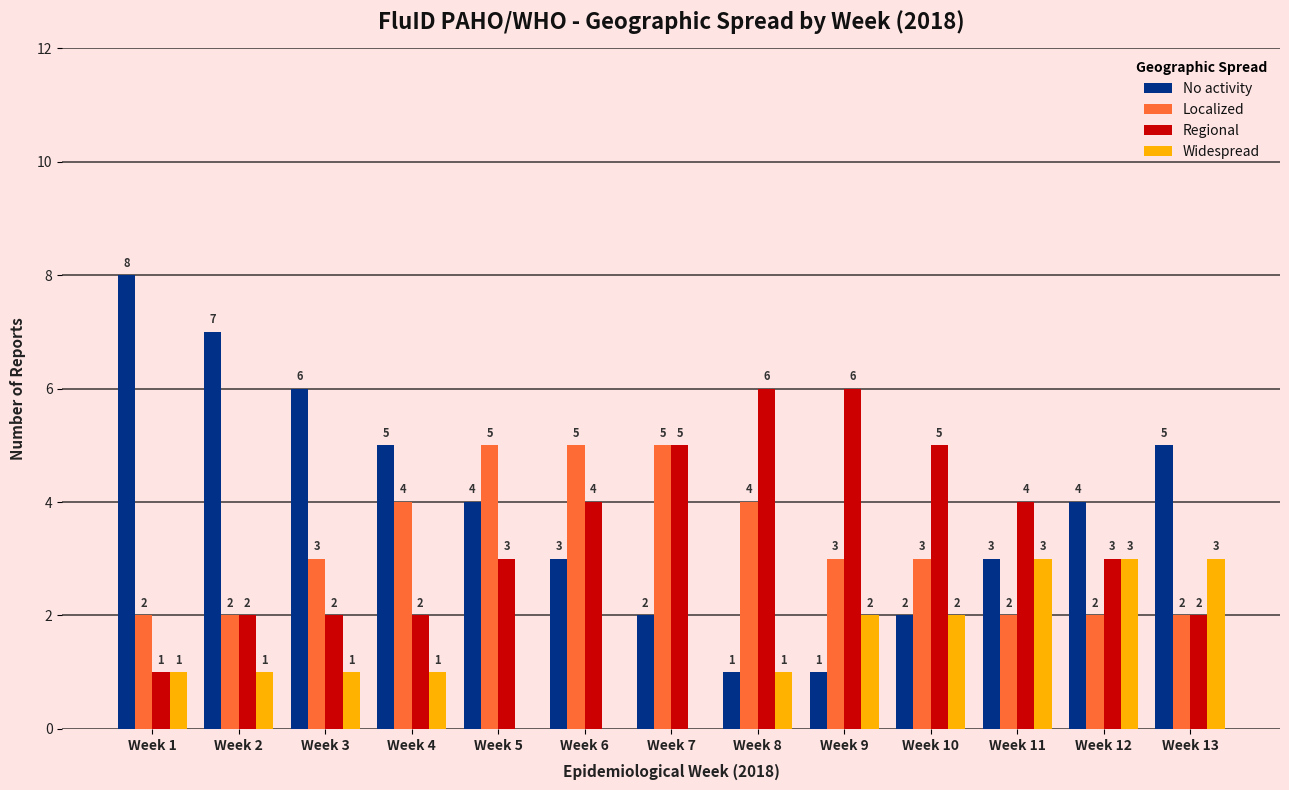

What is the sum of the No activity values at Week 10 and Week 1?

10